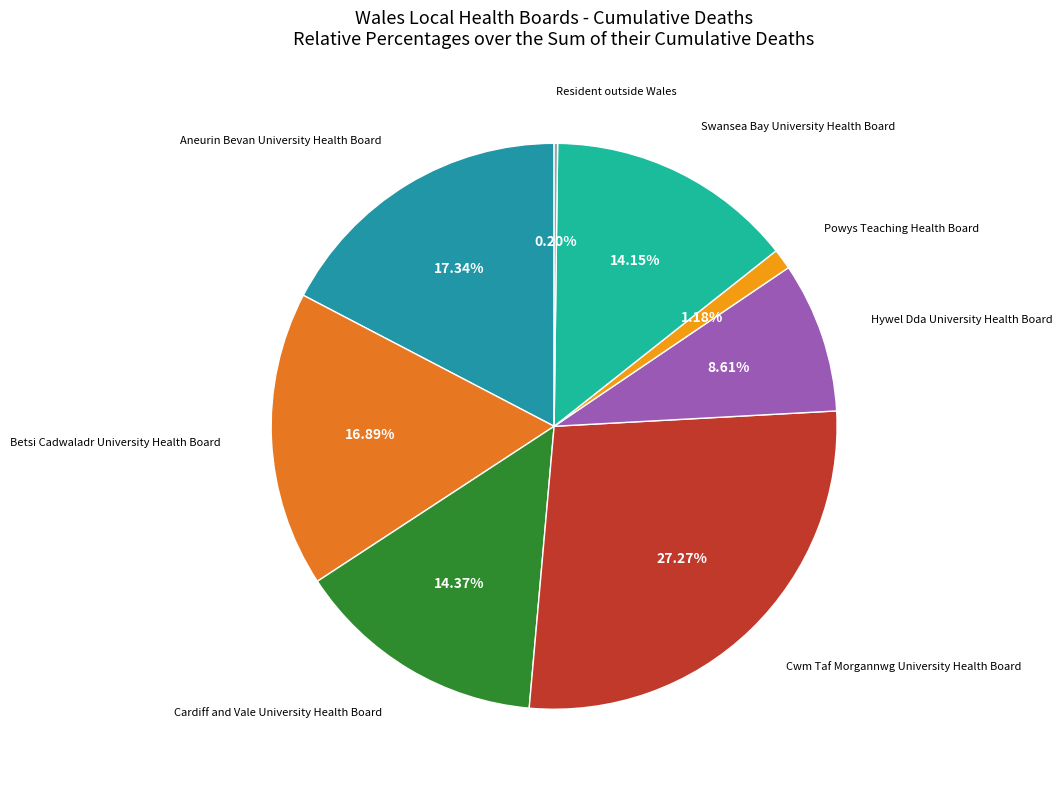

How many slices are in this pie chart?

8